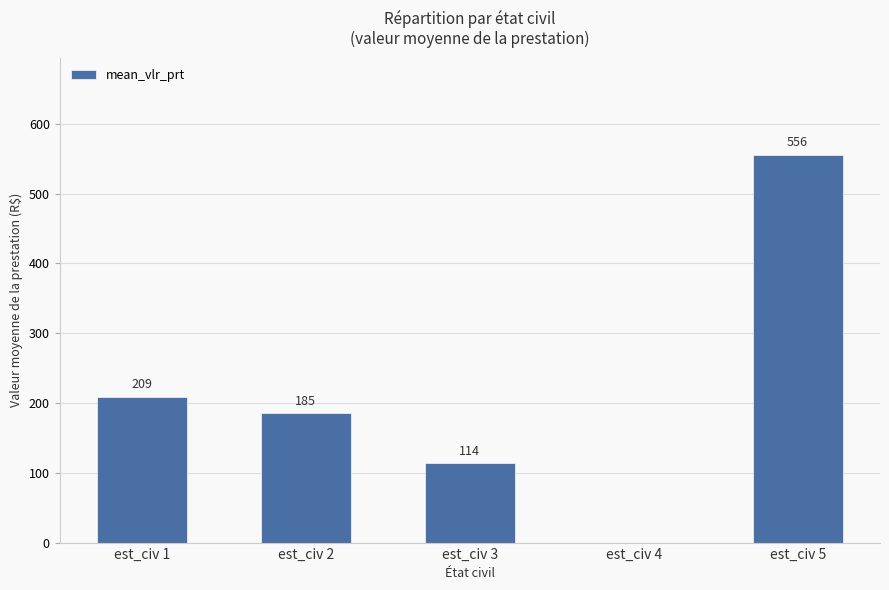

Count the number of values greater than 185.

3